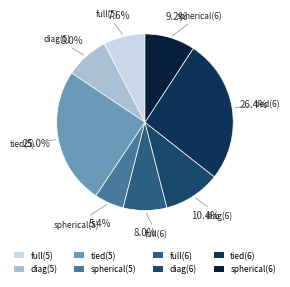

What is the ratio of the value at tied(5) to the value at tied(6)?

0.9